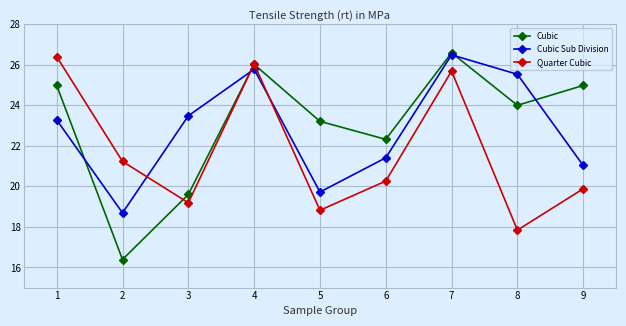

Is it true that Cubic Sub Division equals 31.4 at 3?

False